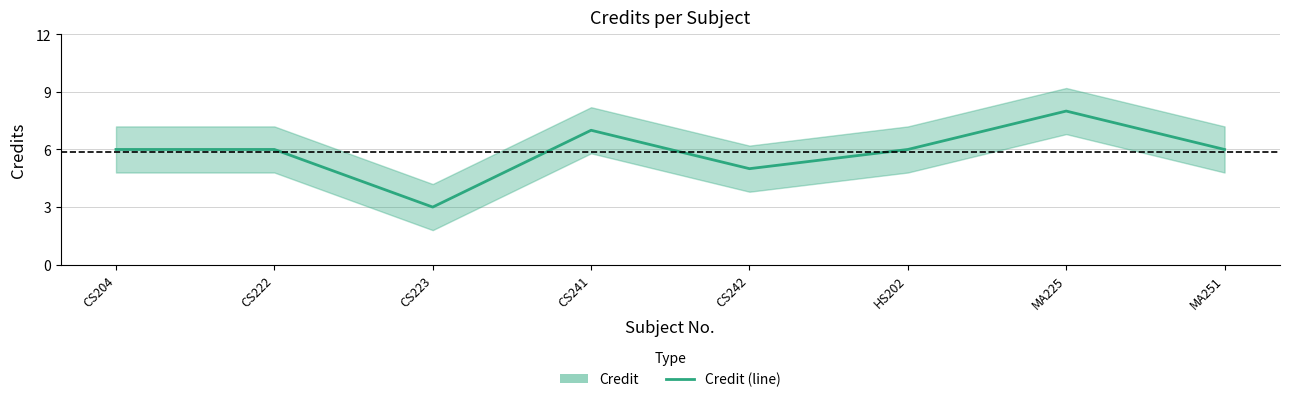

Does the chart display data point markers on the line(s)?

No